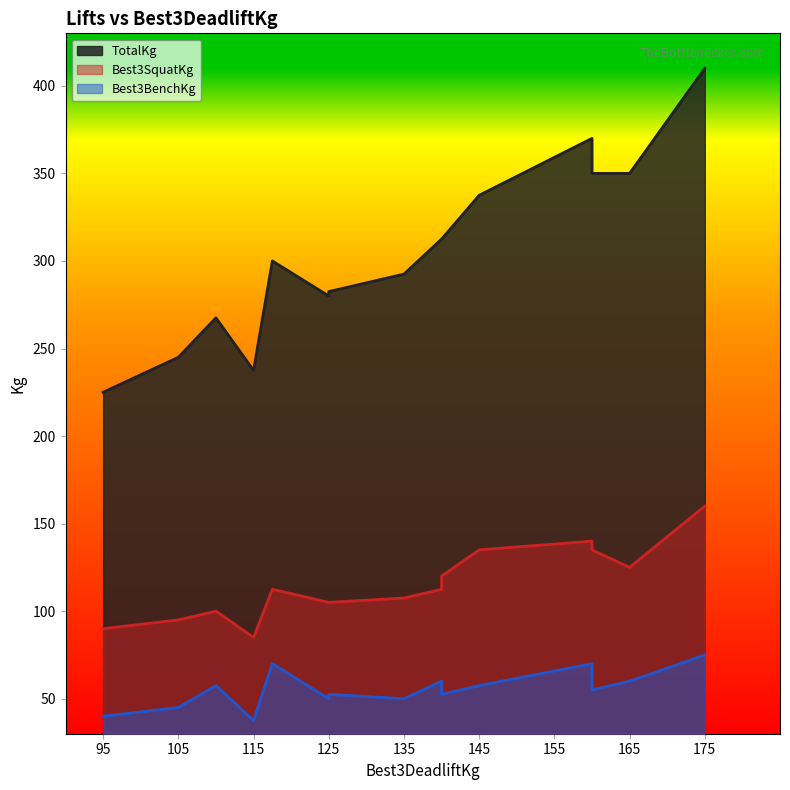

Count the number of categories in the chart.

15